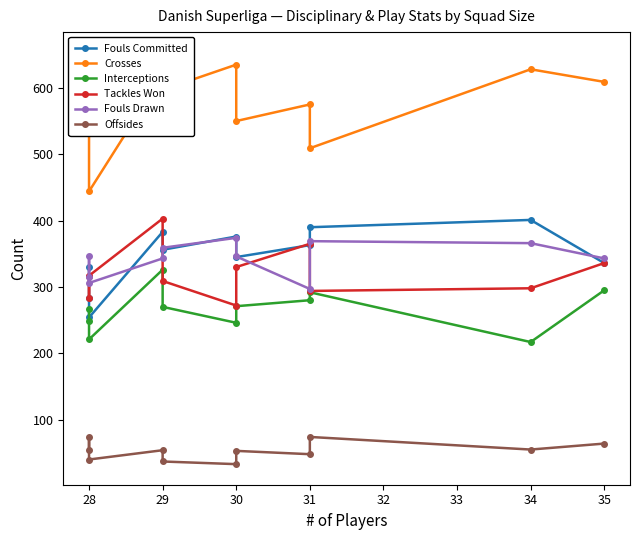

What is the difference between the maximum and second lowest values in the Offsides series?

37